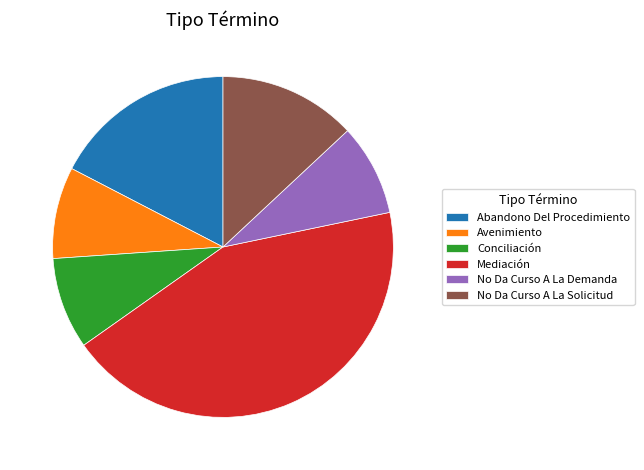

What is the ratio of the value at No Da Curso A La Demanda to the value at No Da Curso A La Solicitud?

0.7